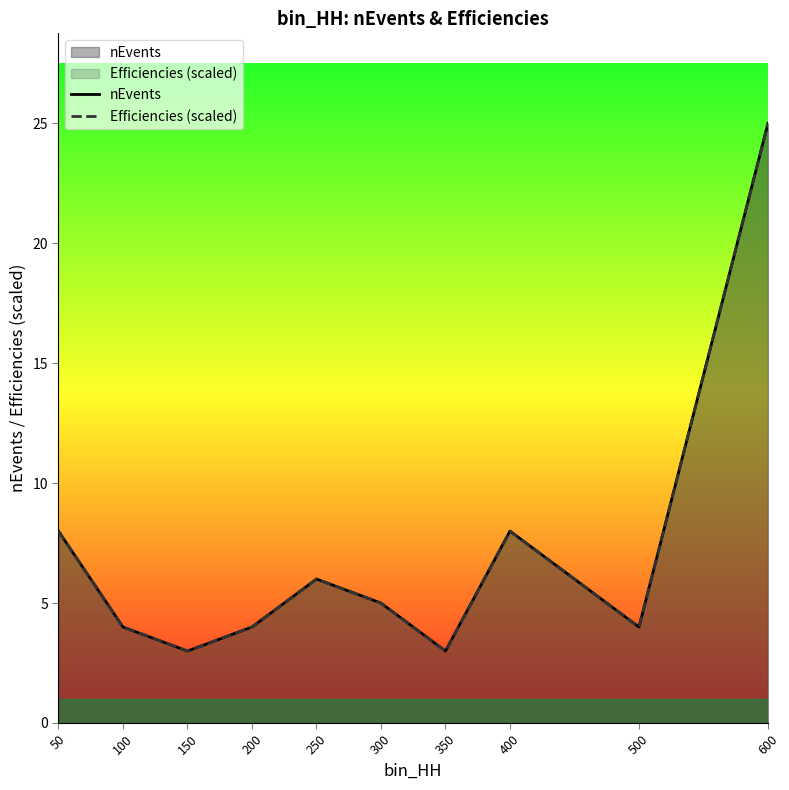

Which series has the largest range (max minus min)?

nEvents